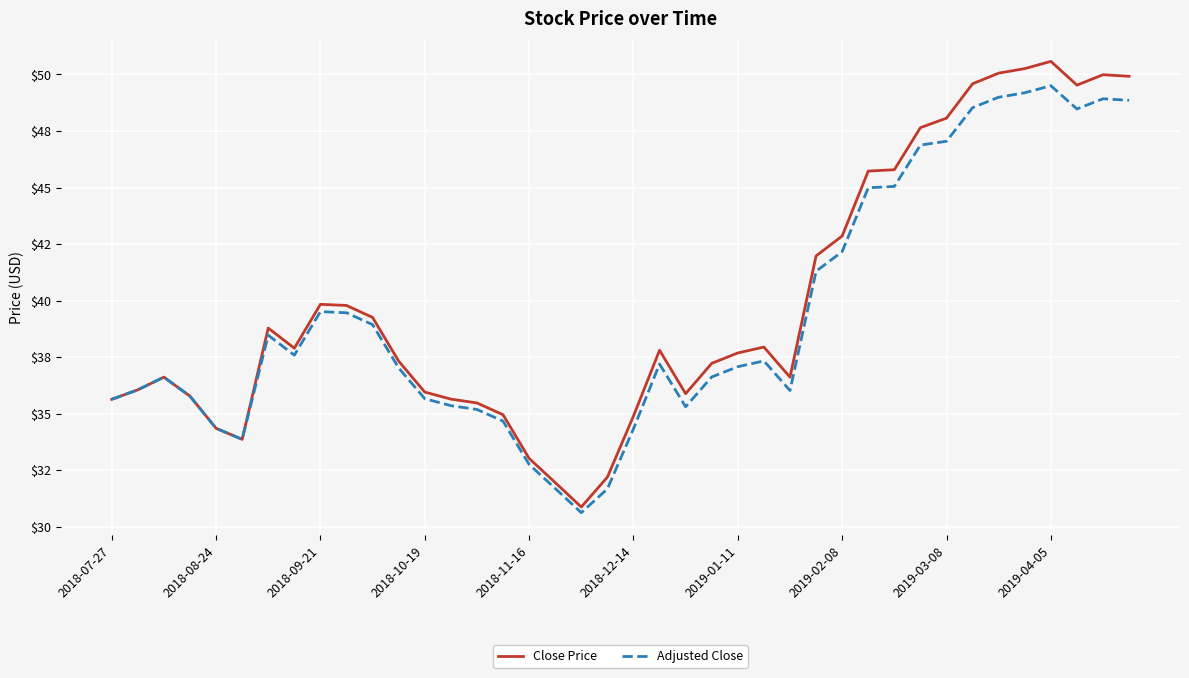

Does the chart display data point markers on the line(s)?

No